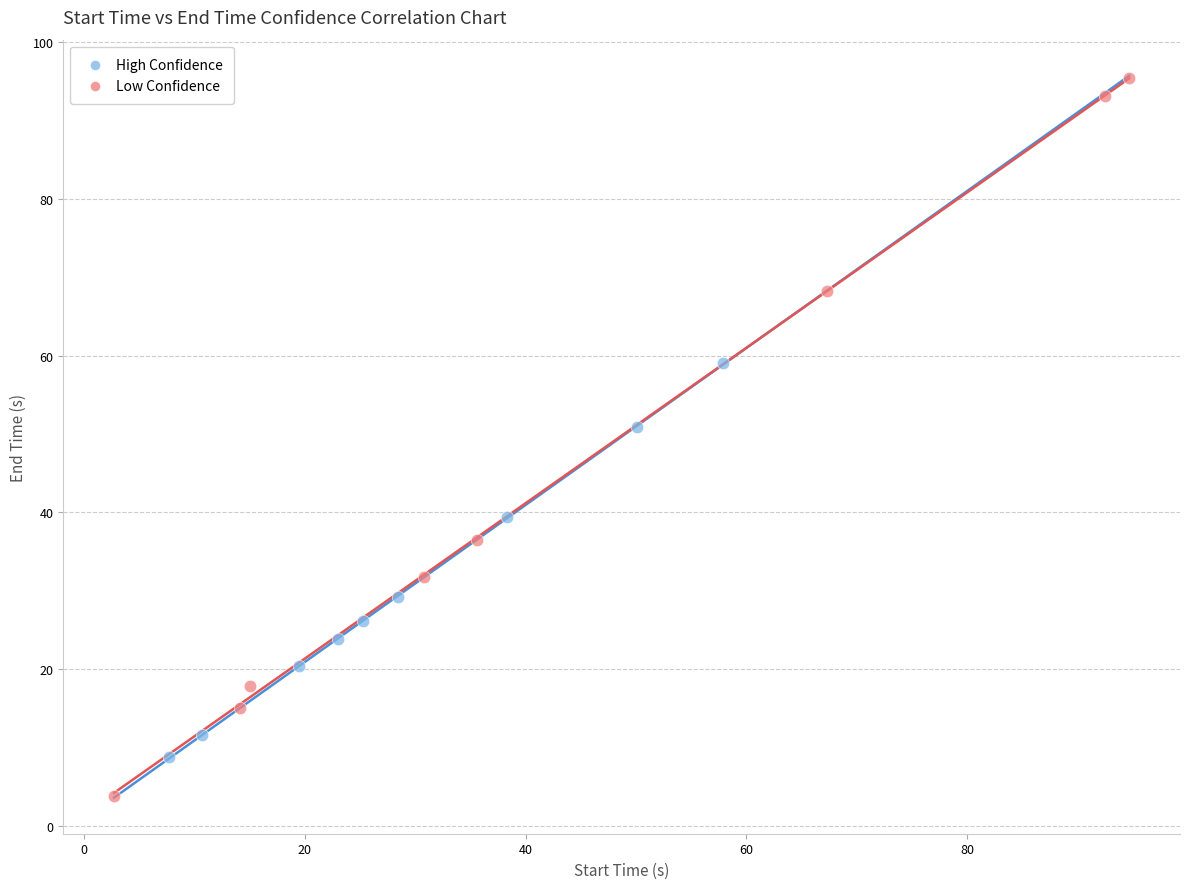

What are all the series names shown in the legend?

High Confidence, Low Confidence